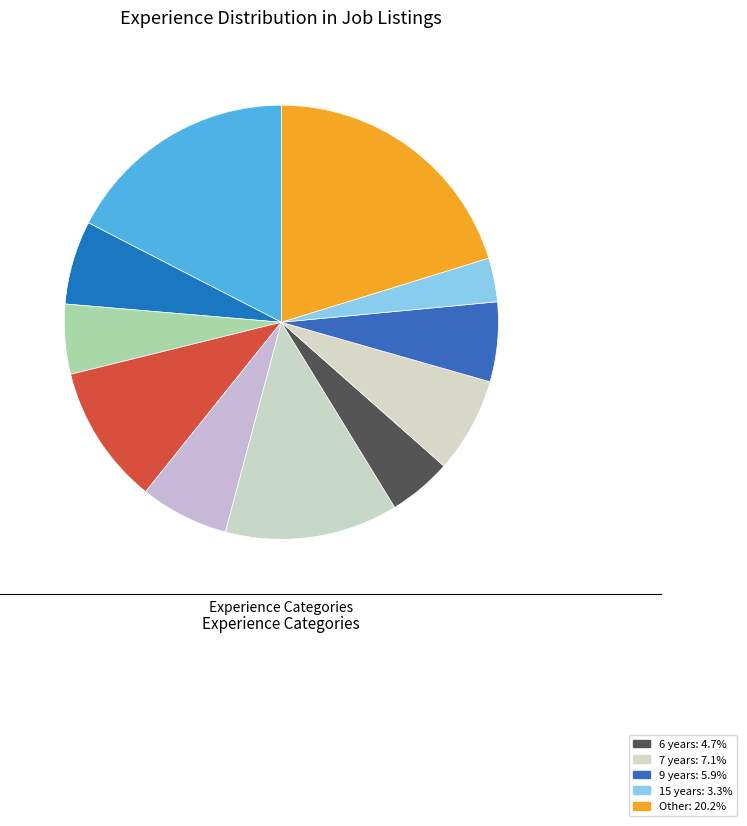

To the nearest percent, what is the difference between the largest and smallest slice percentages?

17%